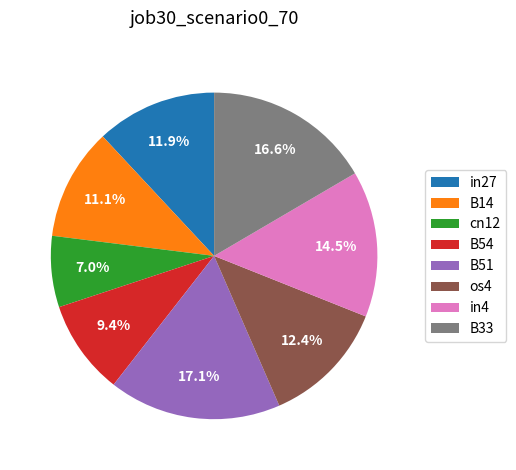

Count the number of slices in the pie.

8